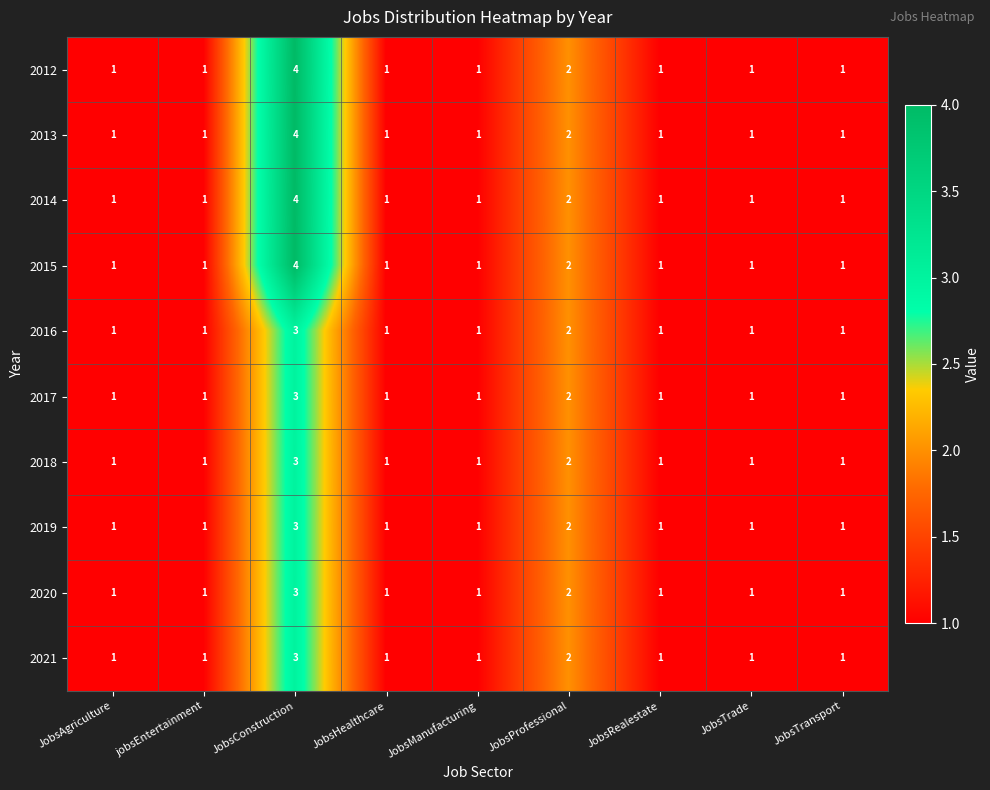

True or false: 2019 has a value of 3 at JobsConstruction.

True